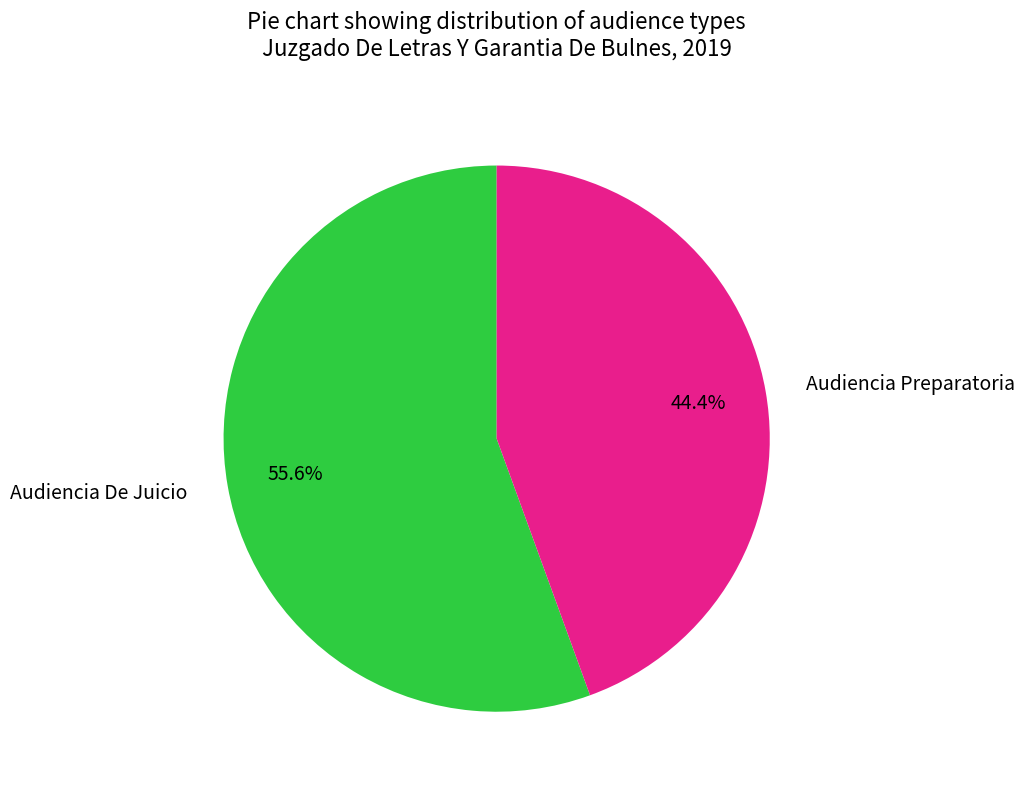

Do Audiencia De Juicio and Audiencia Preparatoria together represent more than half of the pie?

Yes